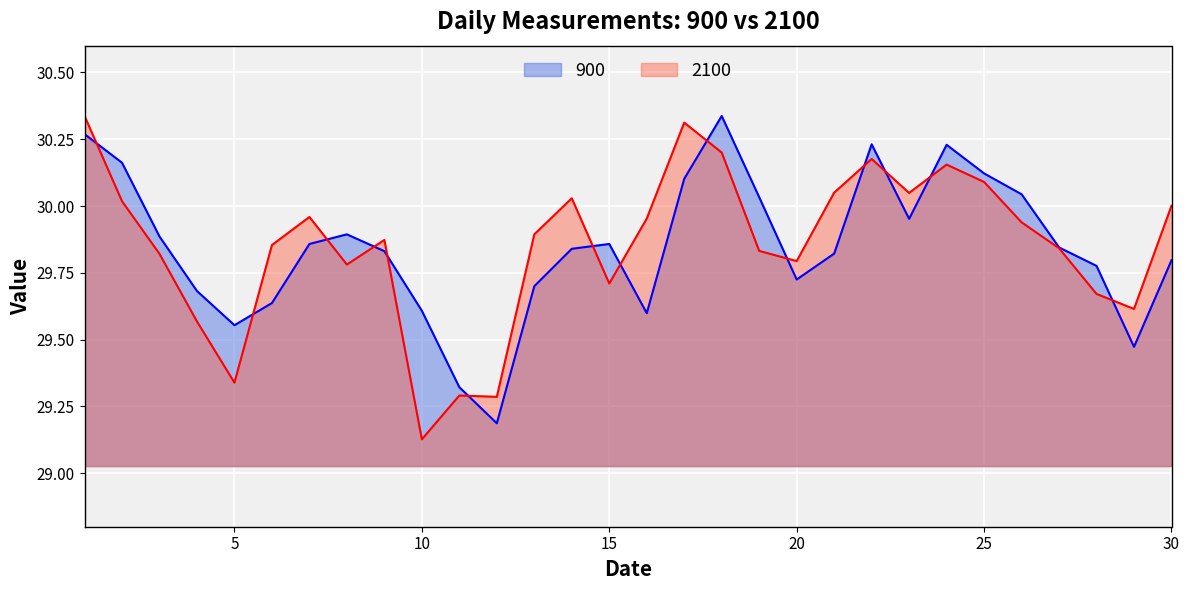

Which label corresponds to the smallest value in the chart?

10